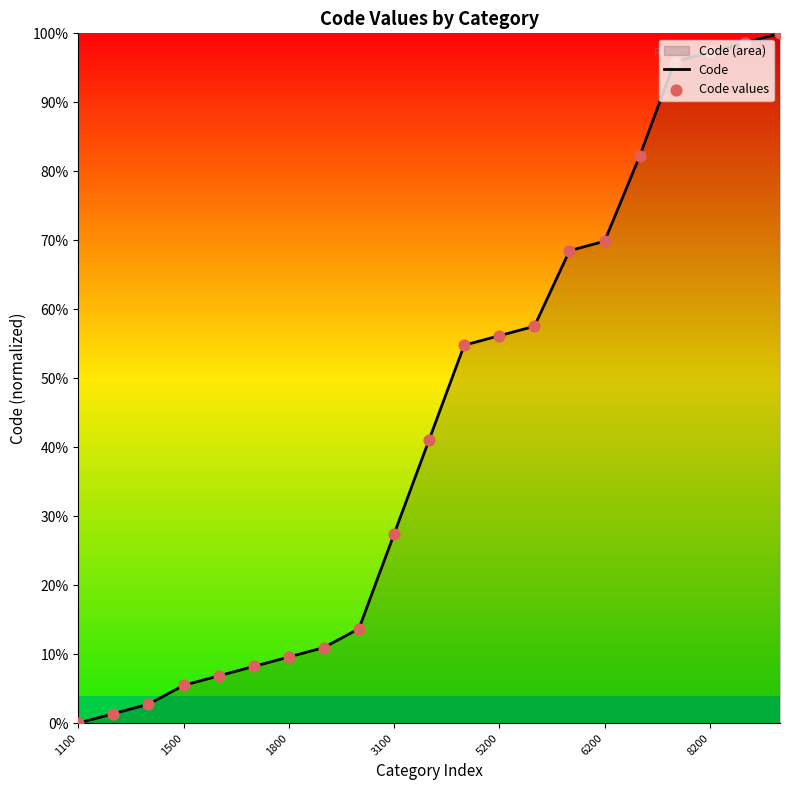

Between 3100 and 4100, which is larger?

4100